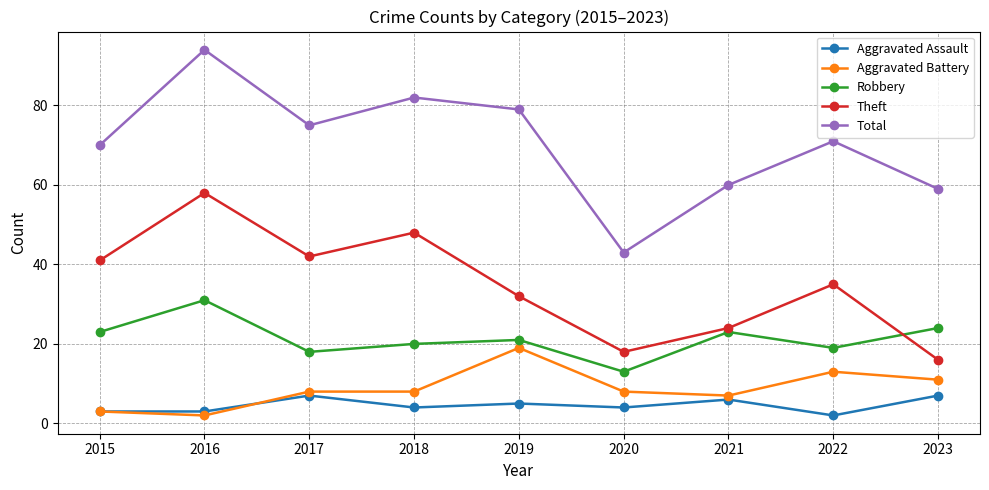

How many lines are shown in the chart?

5